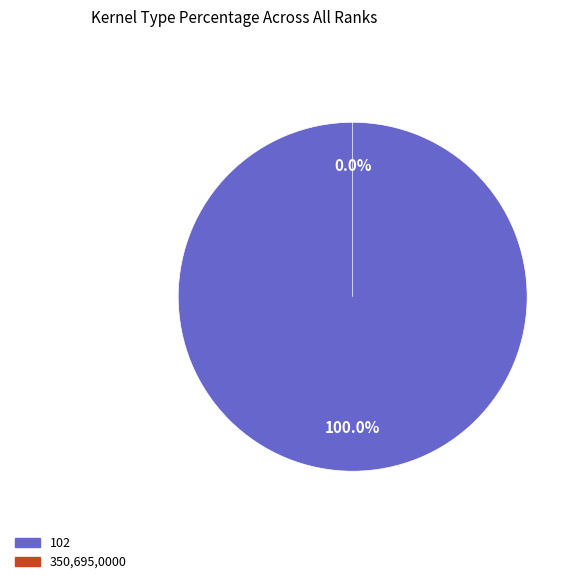

What is the change in value from 102 to 350,695,0000?

-1